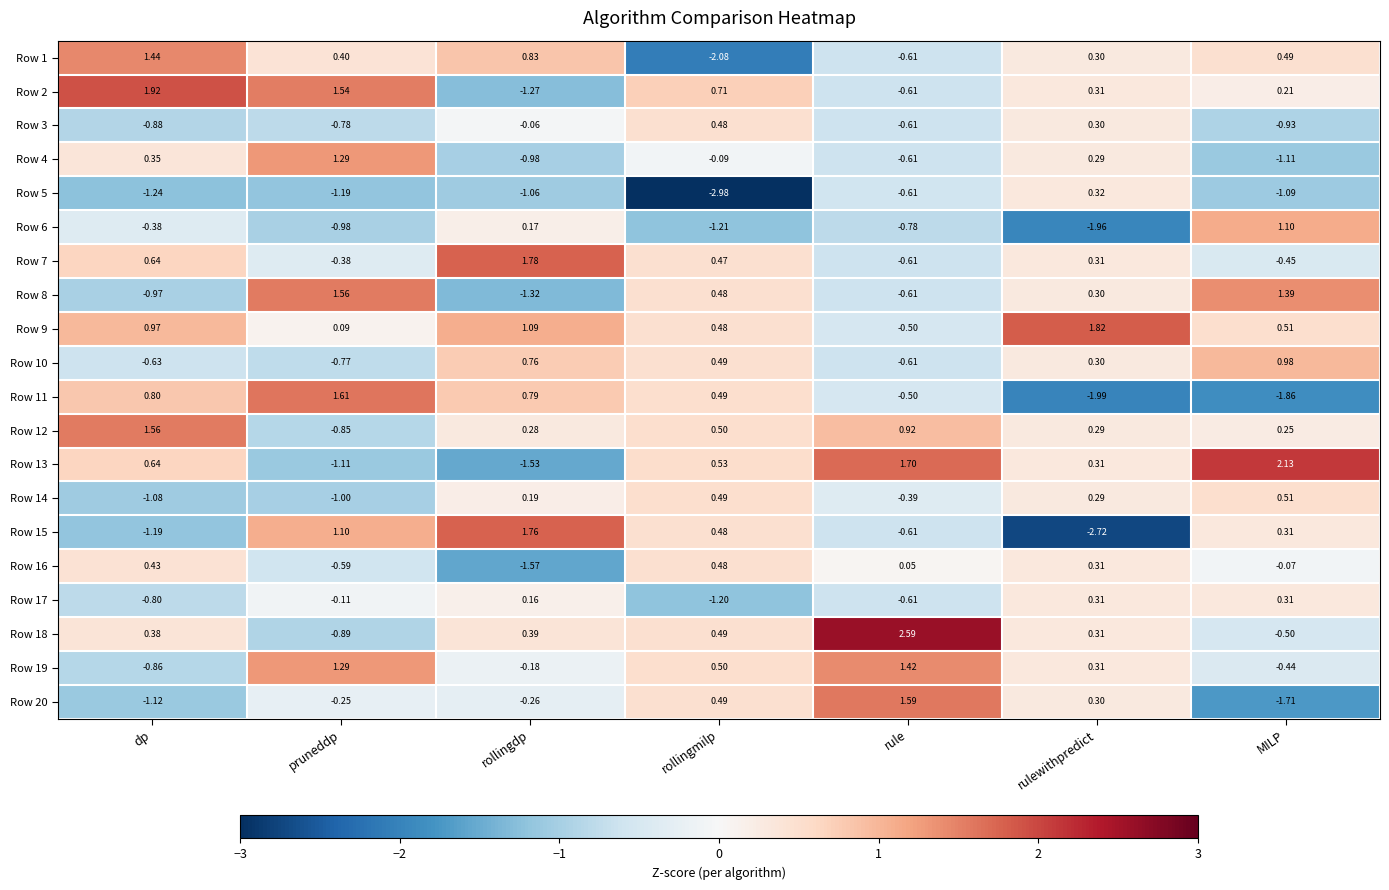

How many data points in Row 11 are less than 0?

3